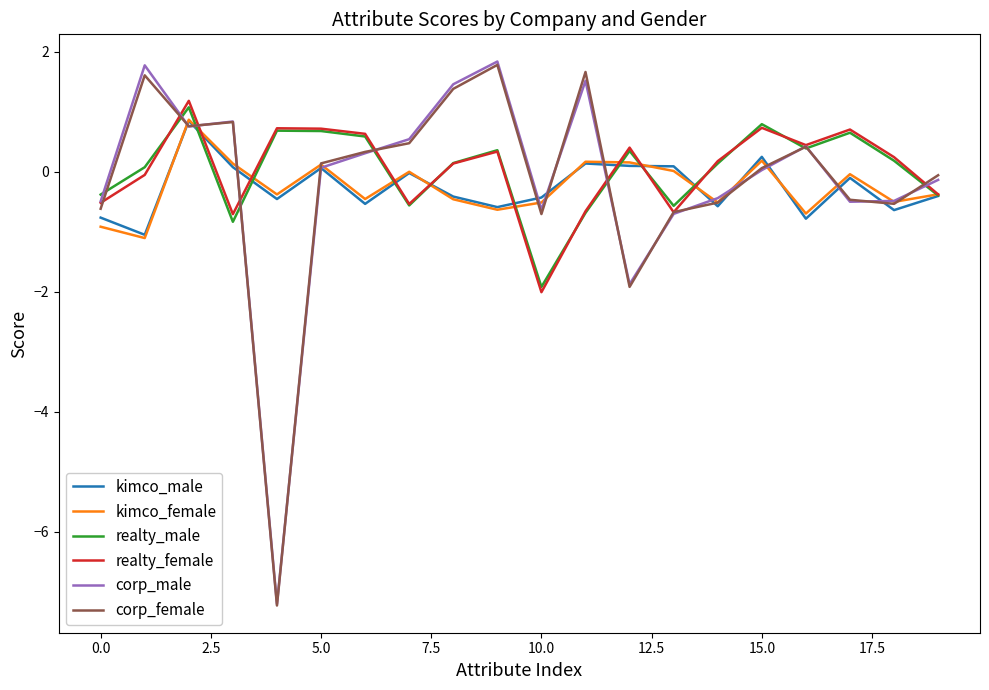

What is the smallest value displayed?

-7.2